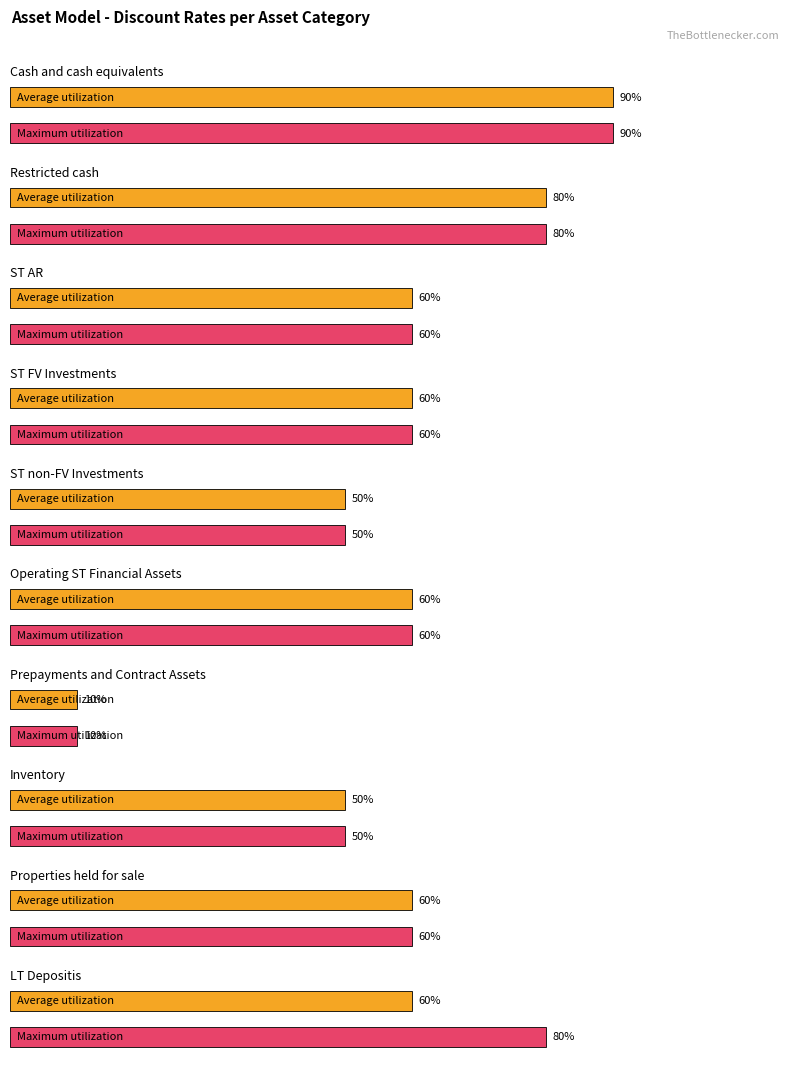

How many bars are there in each group?

2